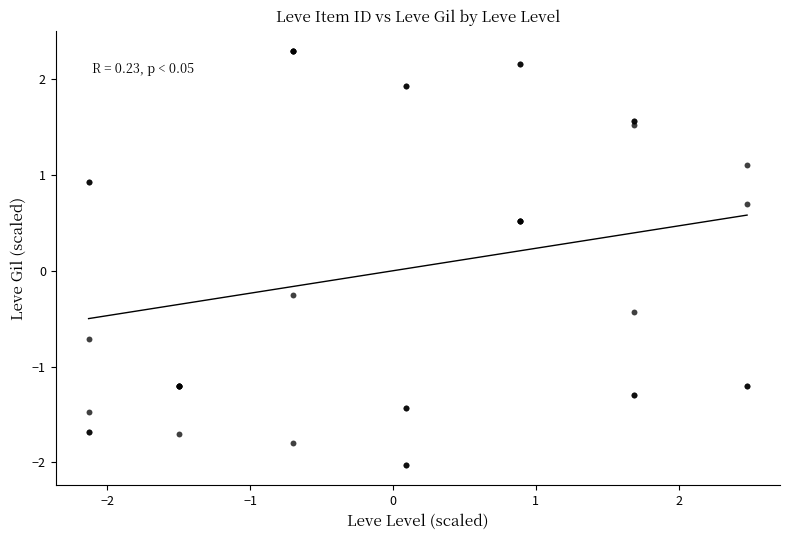

What Y value in the scatter plot is closest to 0?

-0.3